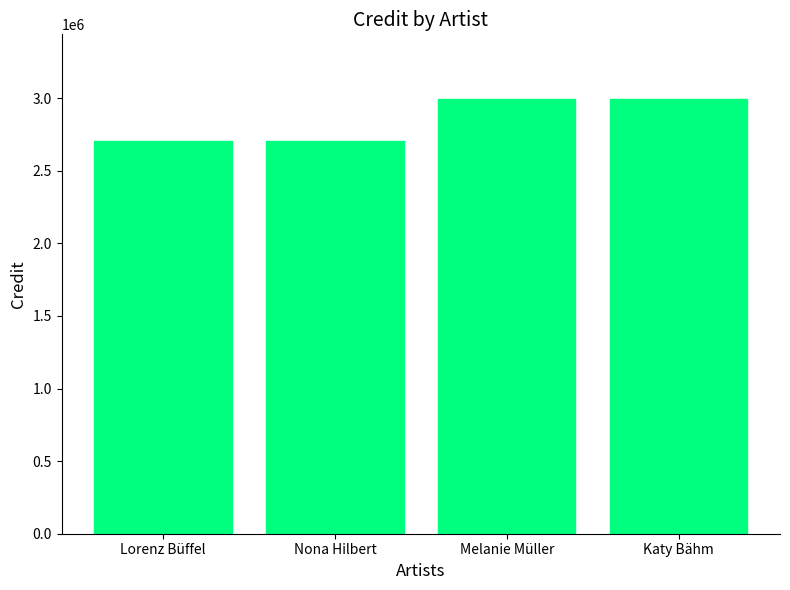

Reading left to right, list all the values displayed in this chart.

Lorenz Büffel=2707133	Nona Hilbert=2707133	Melanie Müller=2991592	Katy Bähm=2991592